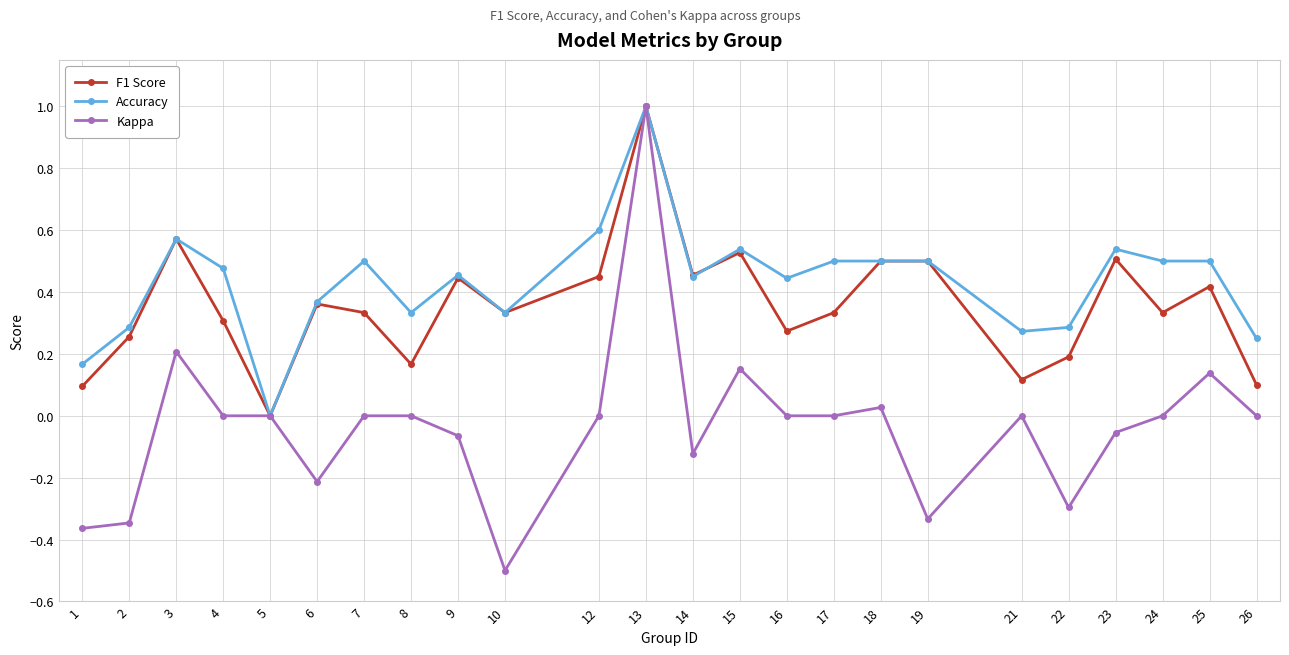

What is the spread (max minus min) of values at 10?

0.8